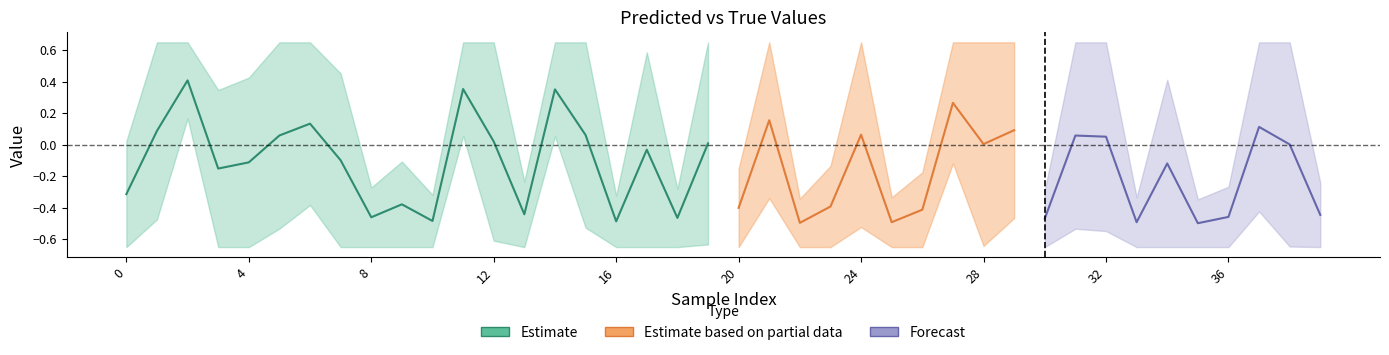

At which category does y_pred reach its first local peak?

2